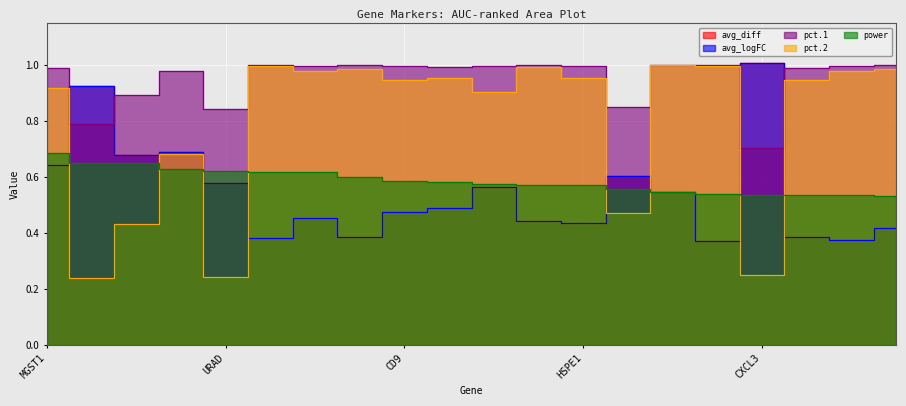

In avg_diff, how many points are lower than both neighbors (excluding endpoints)?

6